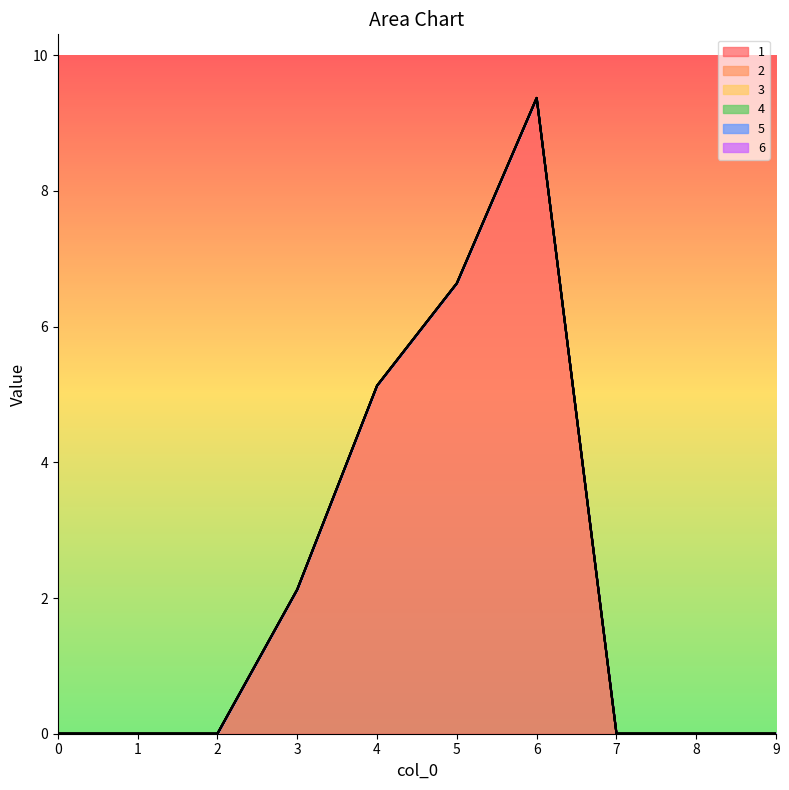

True or false: 1 and 3 intersect in this chart.

False